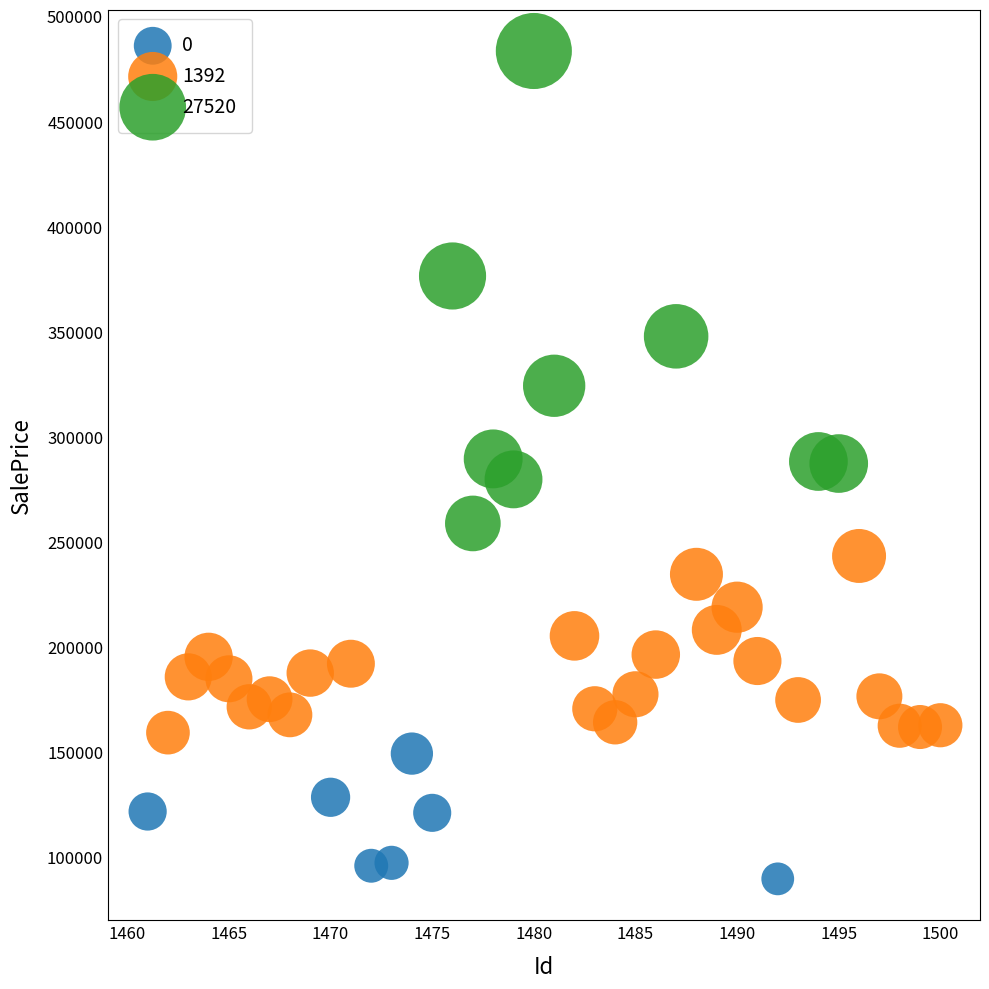

Which series has the largest Y range (max minus min)?

27520